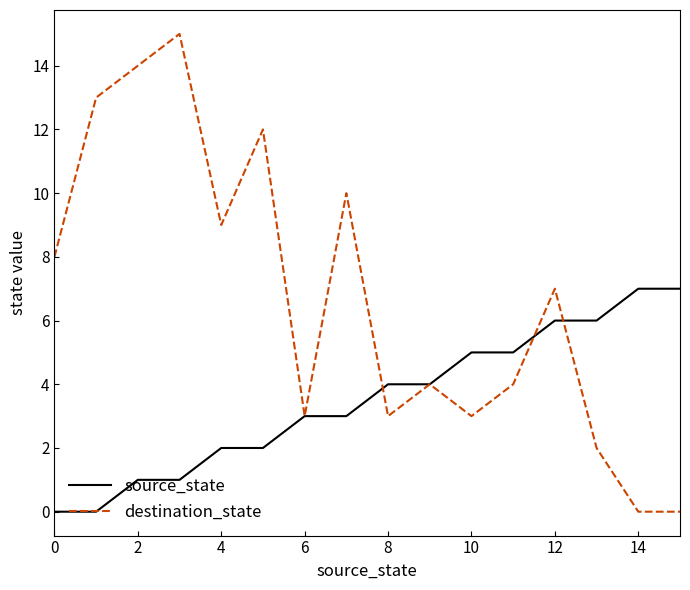

What is the maximum value shown in the chart?

15